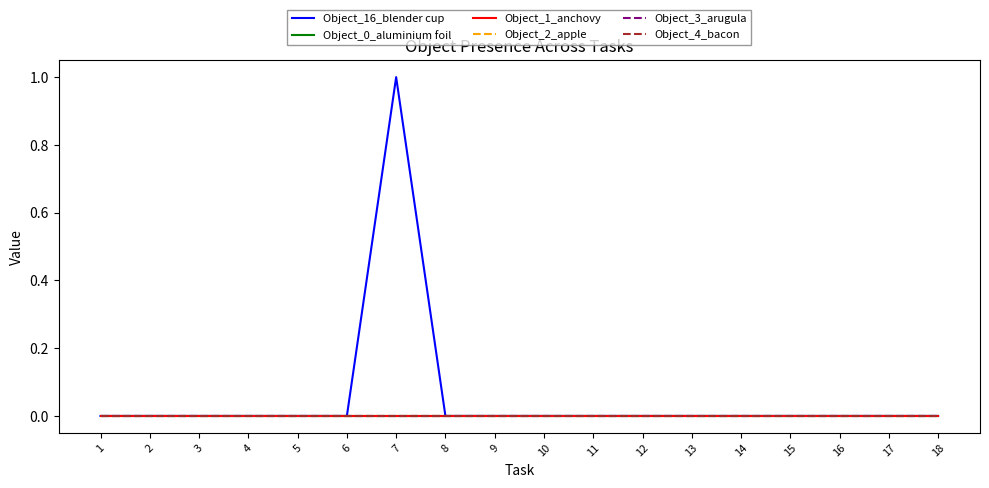

Is this an area chart (filled region under the line)?

No